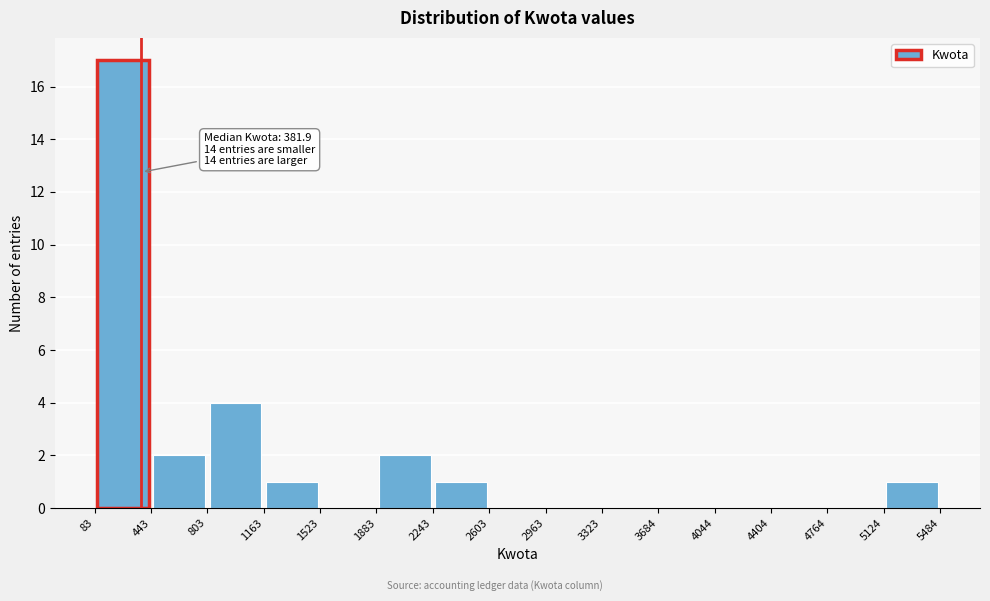

Over which range of the x-axis is the bar tallest?

83 to 443